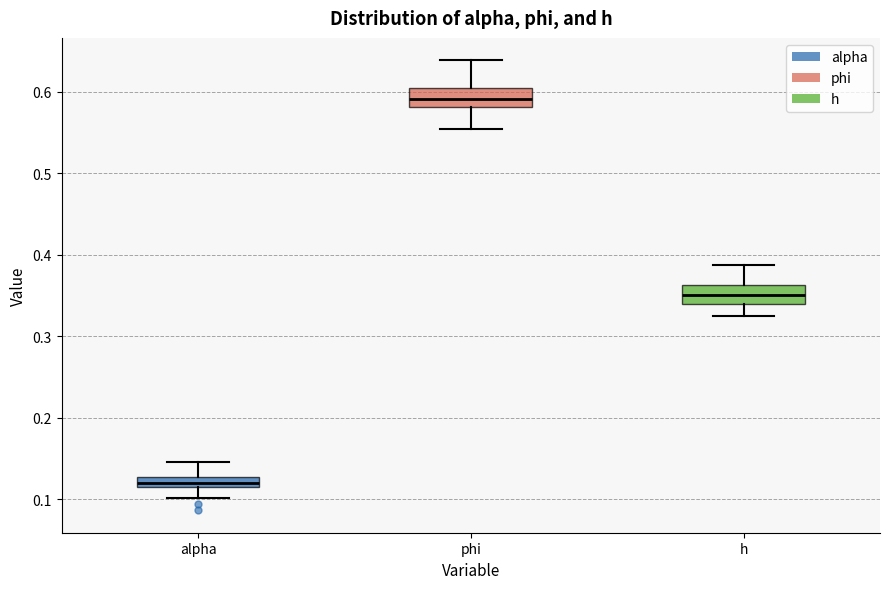

Where is the lower edge of the box for phi on the y-axis? The values are not printed on the chart, so give them approximately, as read against the axis.

0.58